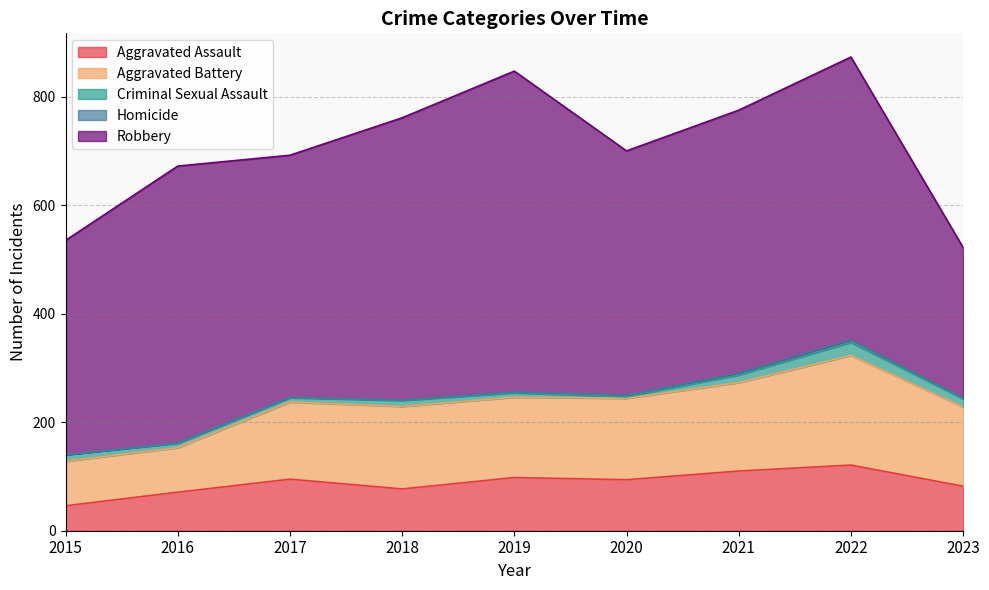

What is the average value of the Criminal Sexual Assault series?

11